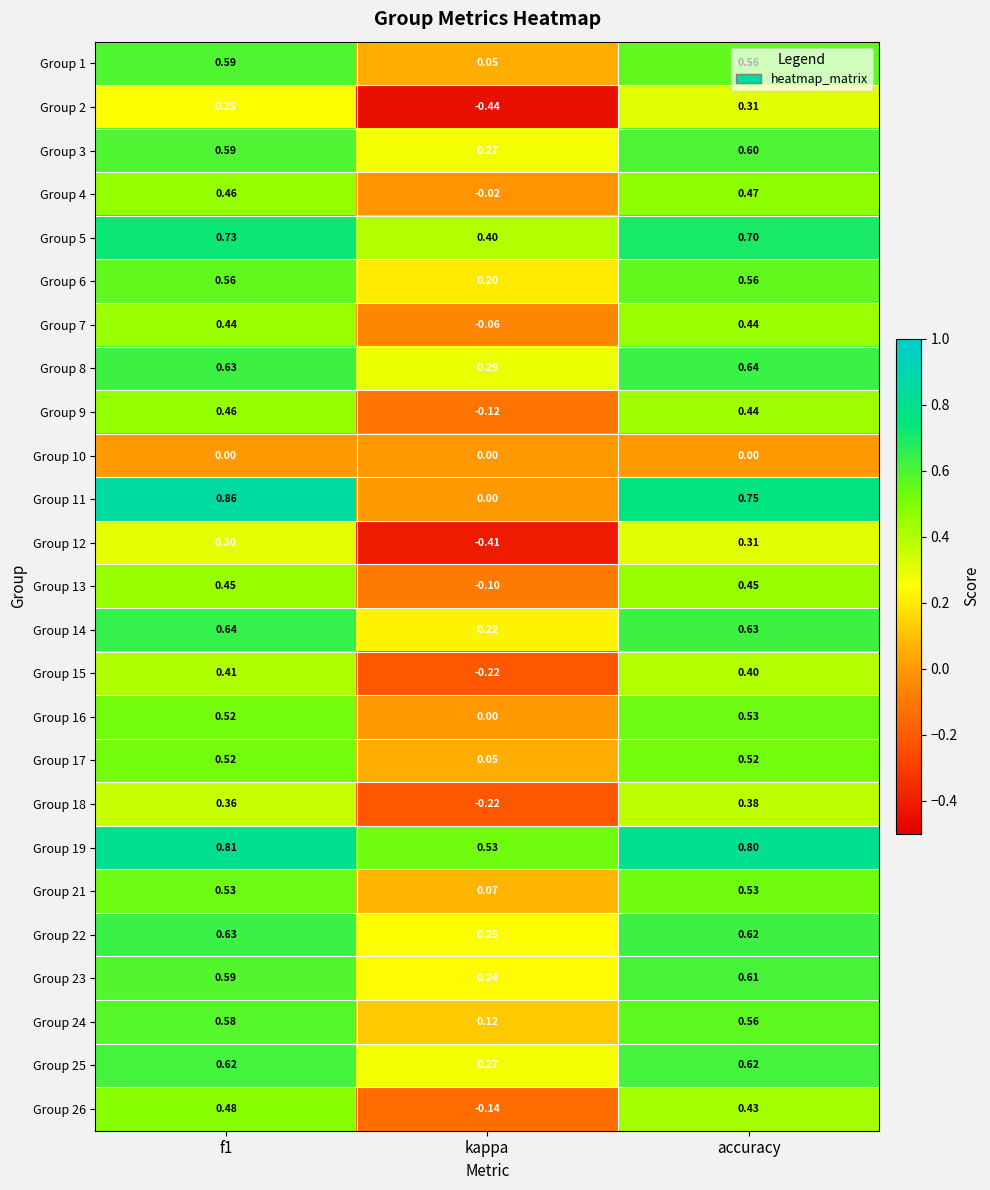

Where is Group 22 nearest to the value 0?

kappa